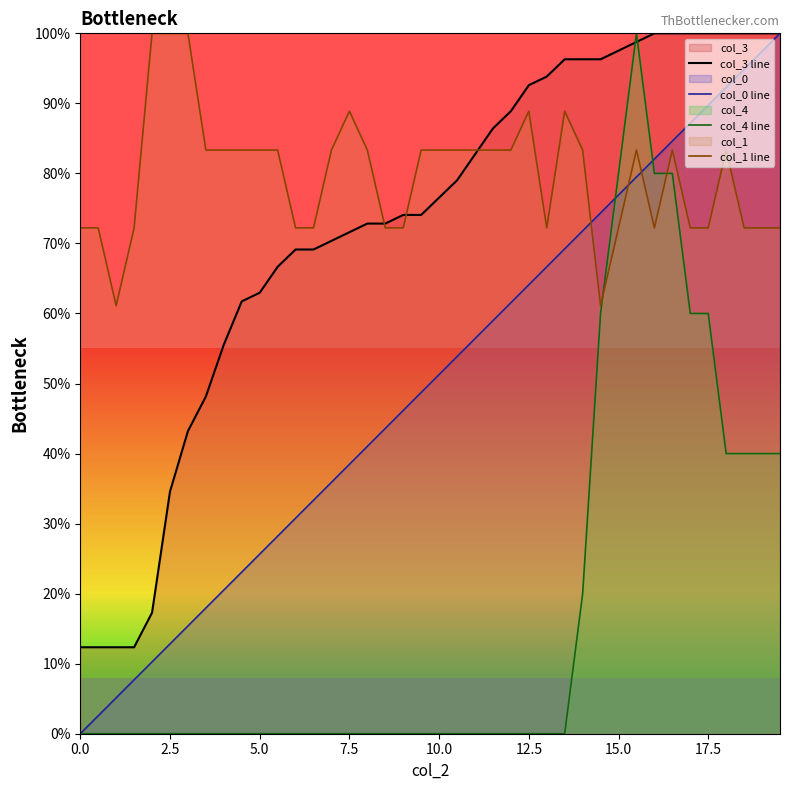

What is the maximum value for col_0 line?

100.0